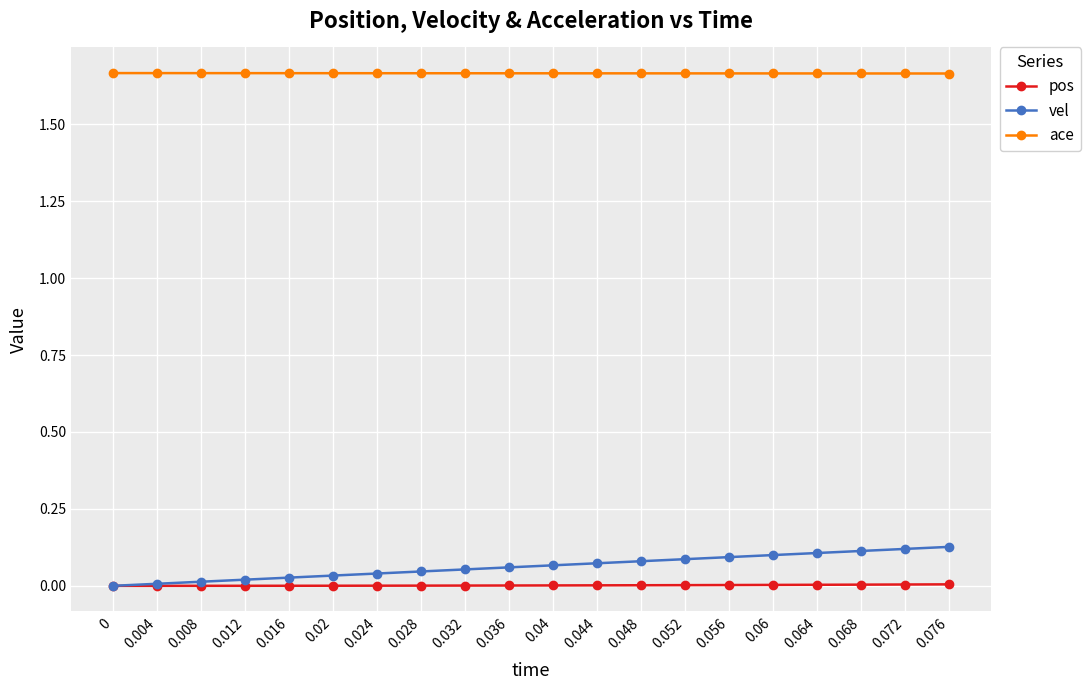

How many categories are shown in the chart?

20